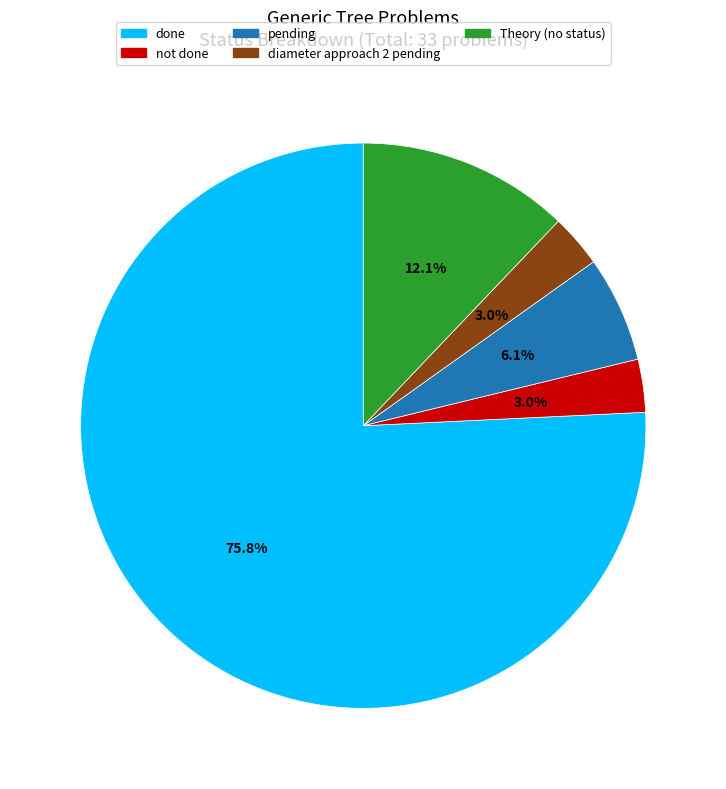

Is done the majority of the pie?

Yes